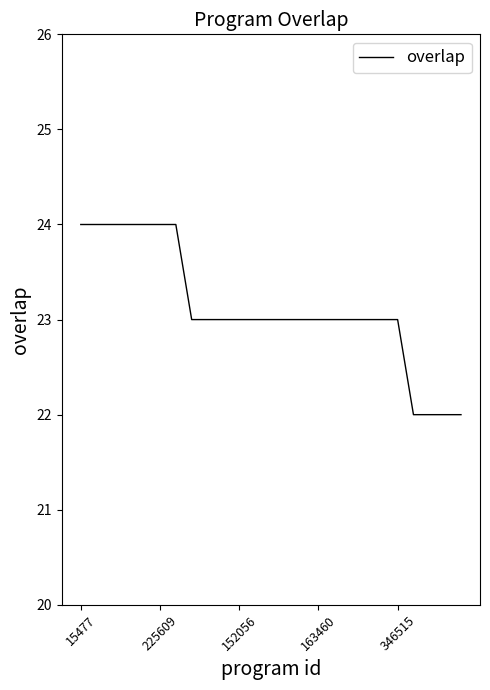

What is the greatest value displayed?

24